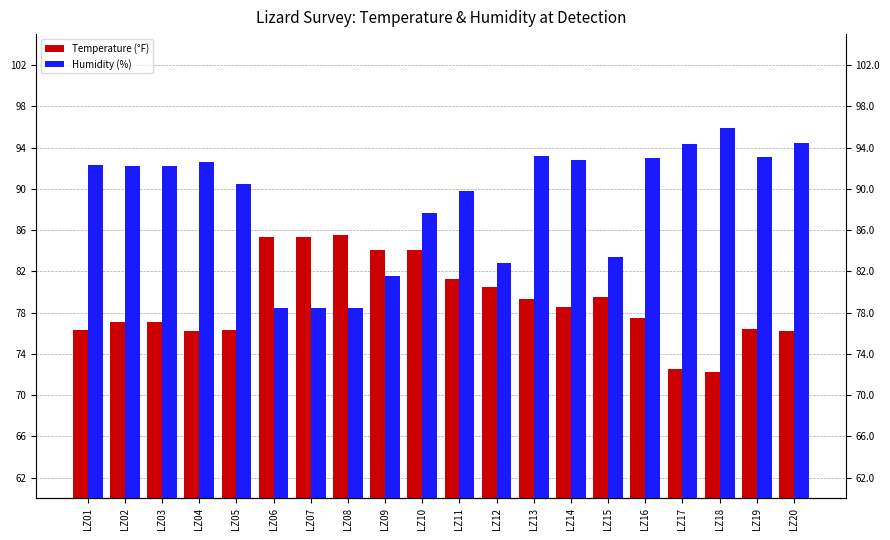

What value does the Temperature (°F) series have at LZ09?

84.1